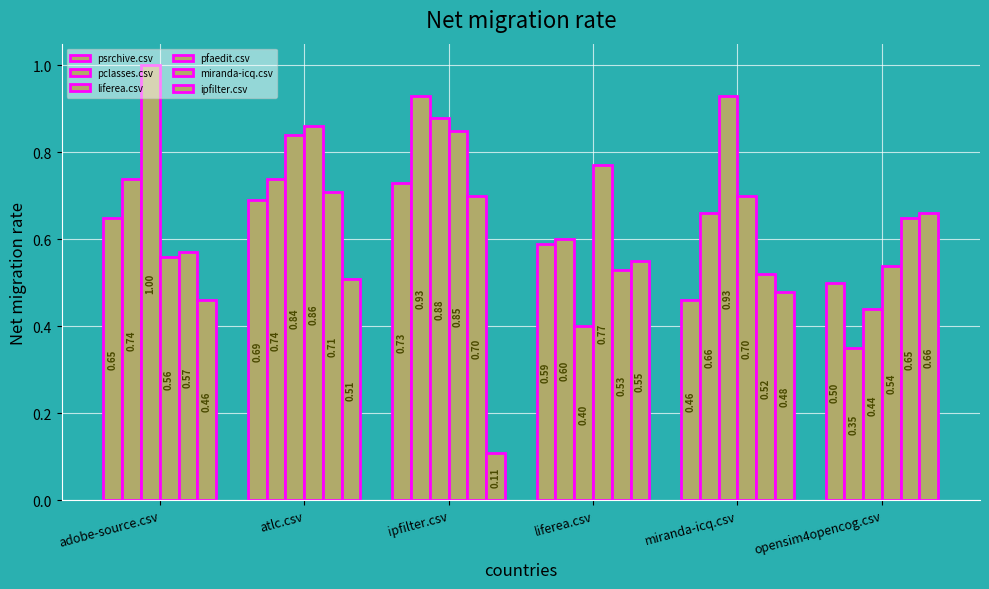

What is the difference between the second highest and second lowest values in the miranda-icq.csv series?

0.2